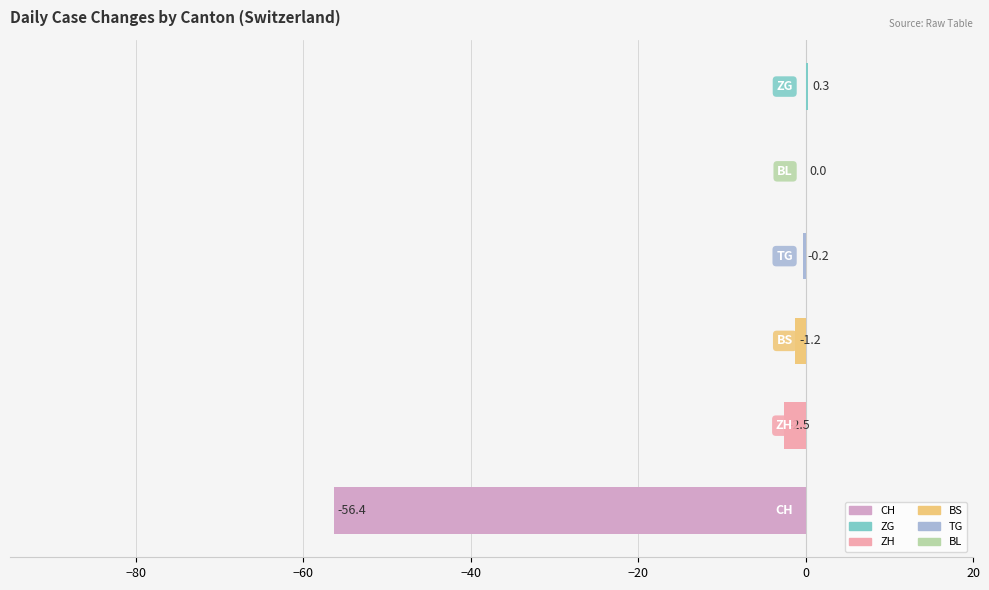

How many series are shown in this chart?

1